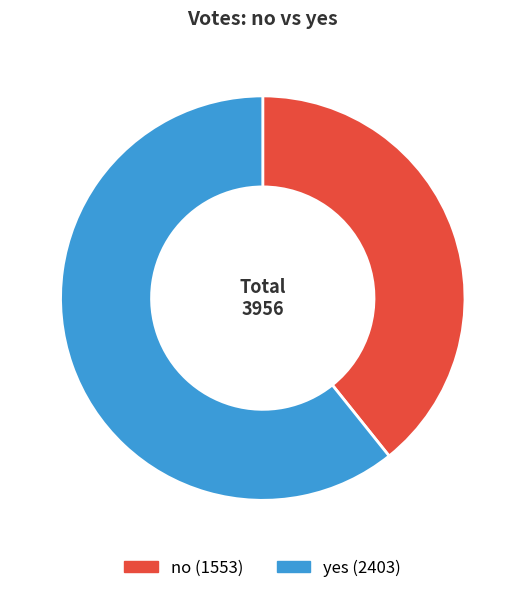

How many slices are in this pie chart?

2